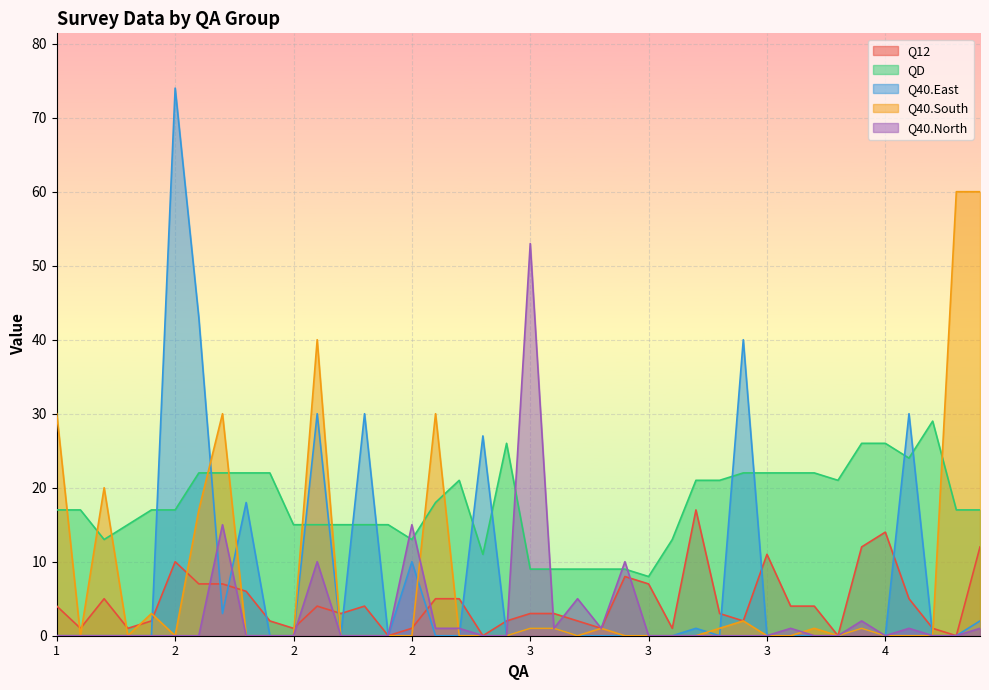

Which series has the largest total across all categories?

QD